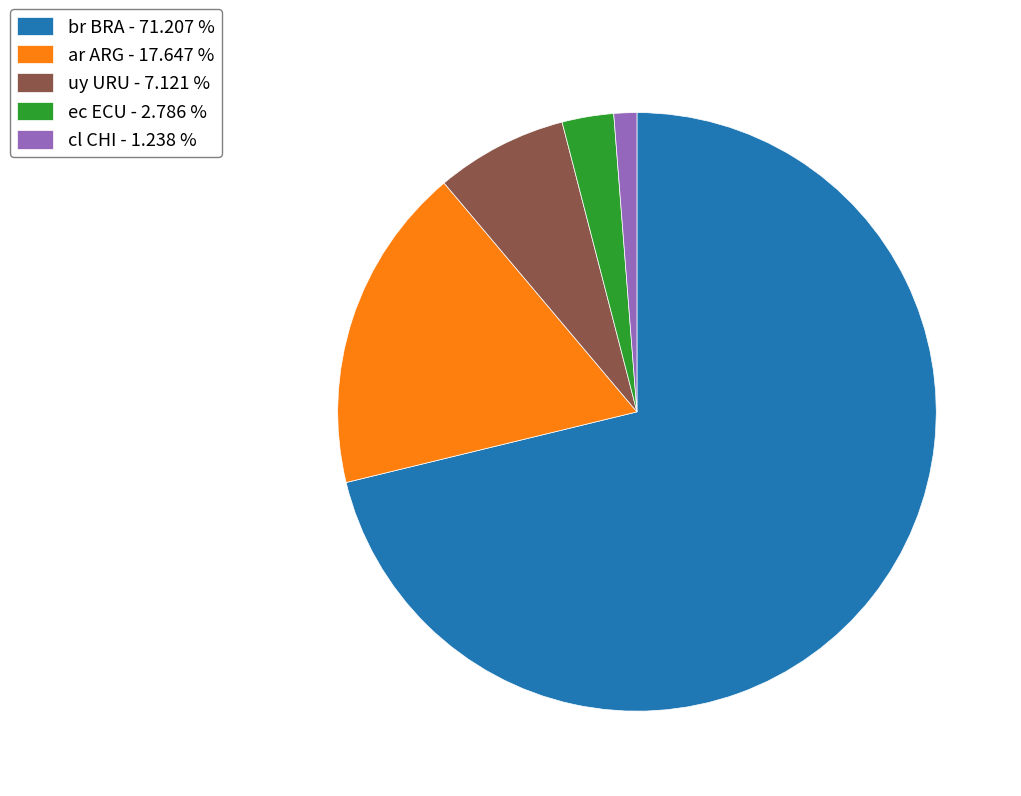

Count the number of slices in the pie.

5